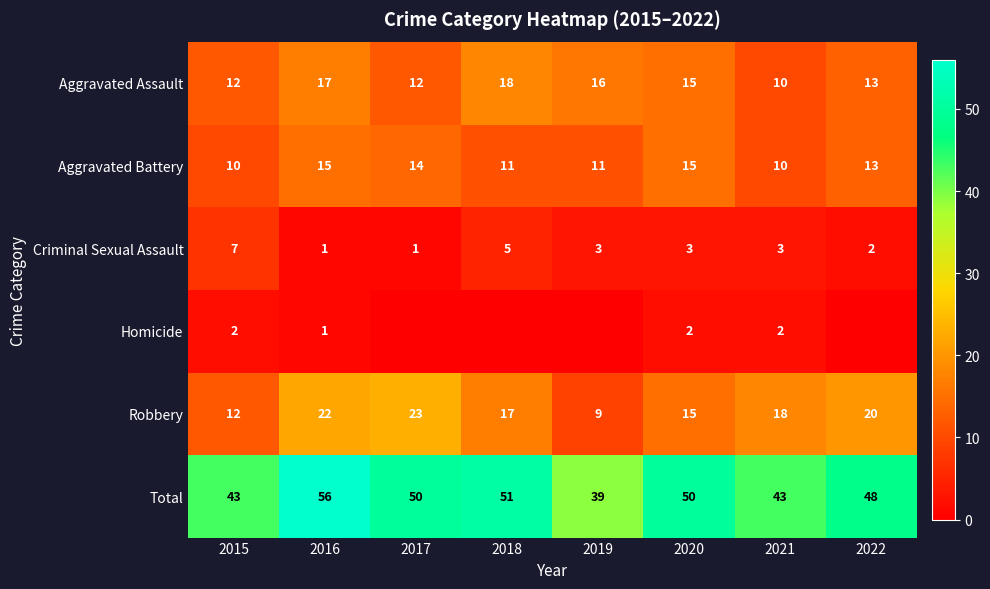

What is the difference between the maximum and minimum values in the Aggravated Assault series?

8